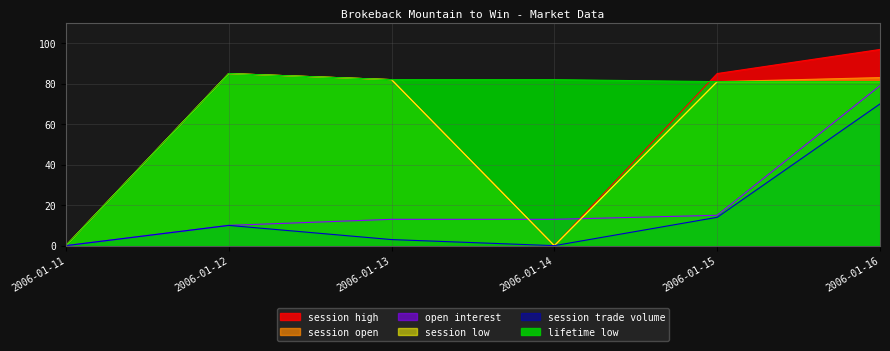

What value does the session trade volume series have at 2006-01-15?

14.0